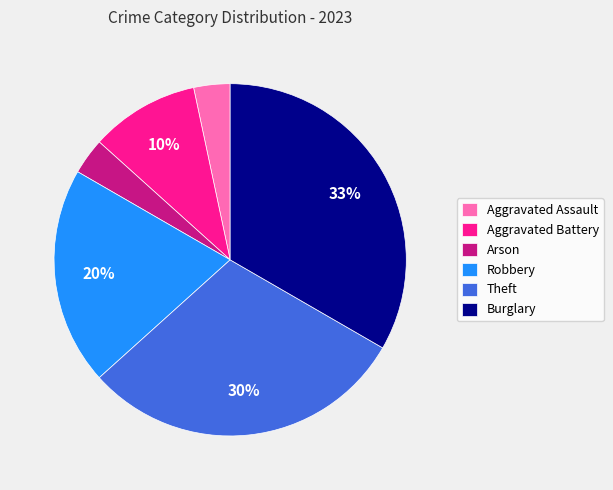

Does Arson represent more than half of the total?

No